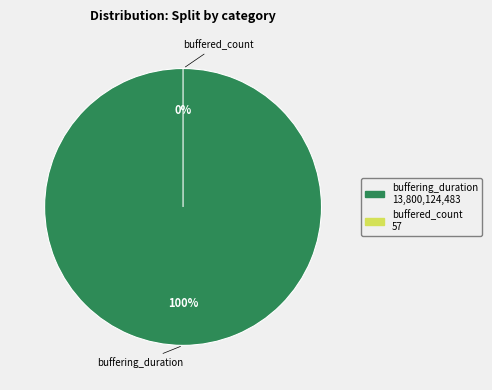

The buffering_duration slice represents 100% of the pie. True or false?

True